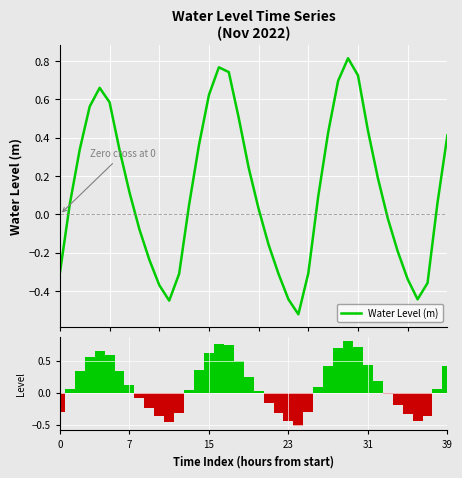

Count the number of data series in this chart.

2